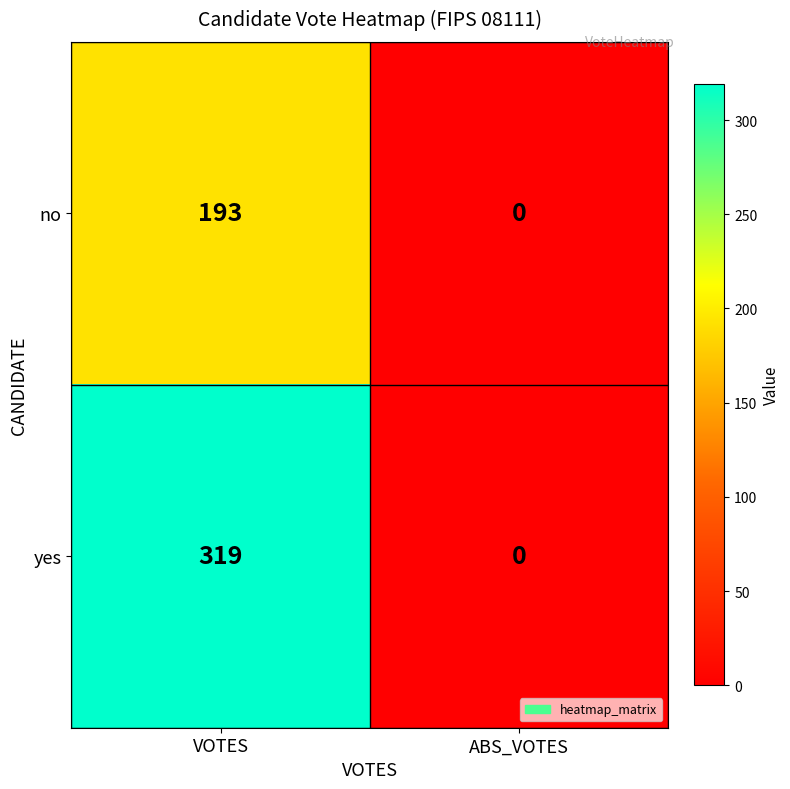

The value of no at ABS_VOTES is 0. True or false?

True